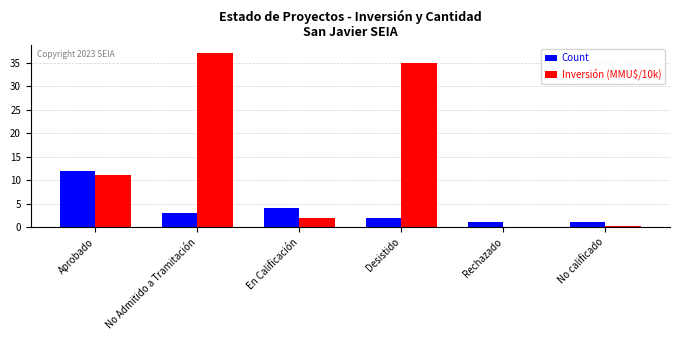

What are all the series names shown in the legend?

Count, Inversión (MMU$/10k)